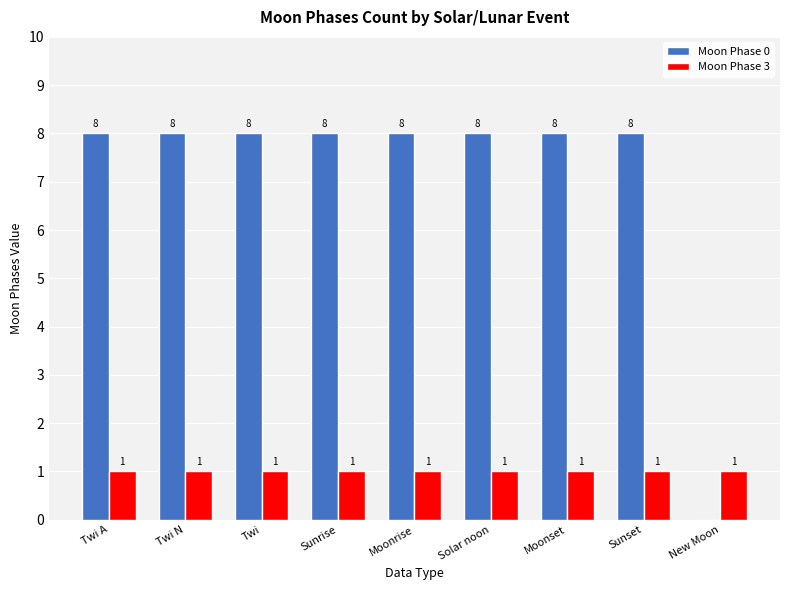

What are all the series names shown in the legend?

Moon Phase 0, Moon Phase 3